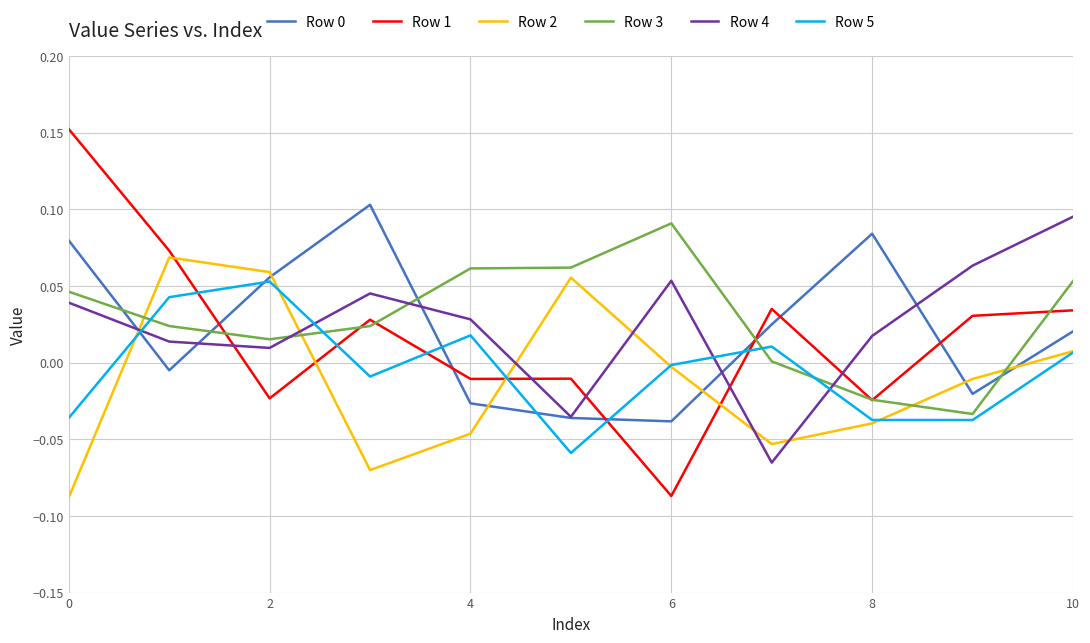

At how many categories does at least one series exceed 0?

11